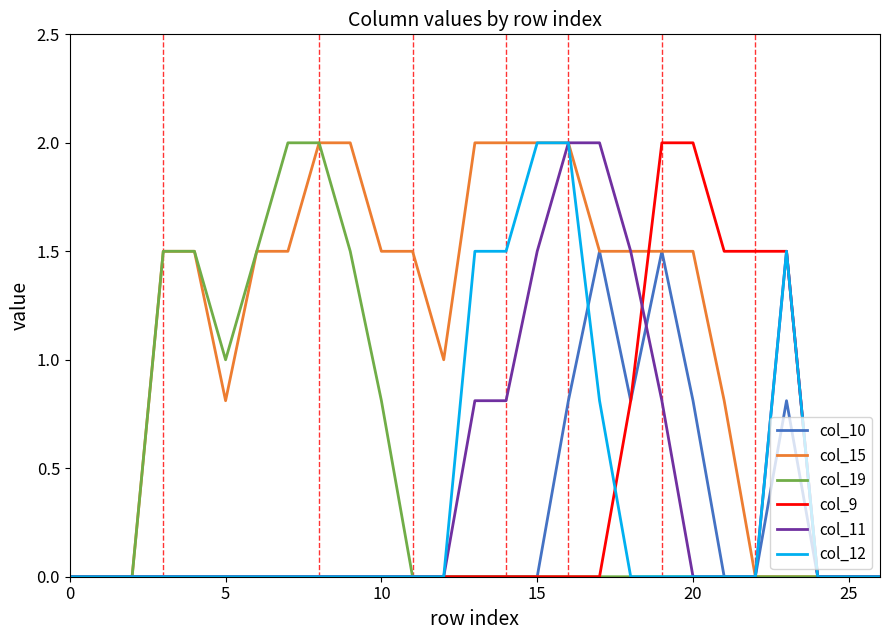

Does the chart display data point markers on the line(s)?

No